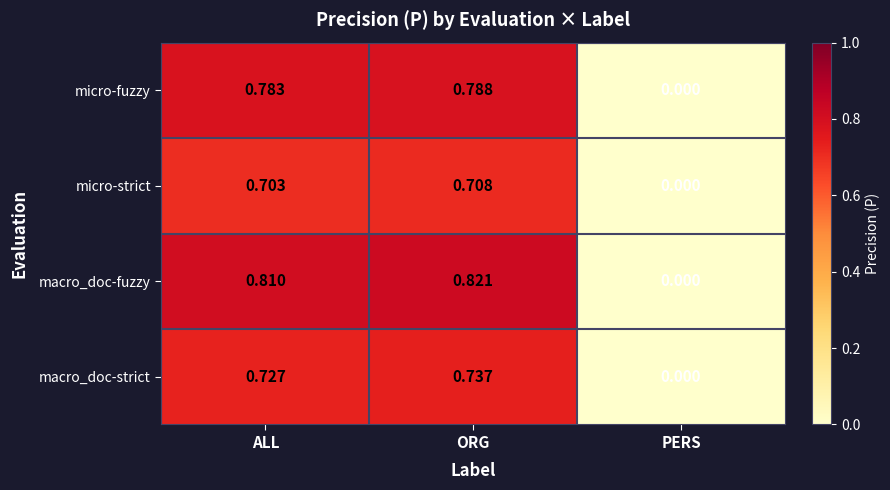

Which category has the highest value in the macro_doc-fuzzy series?

ORG